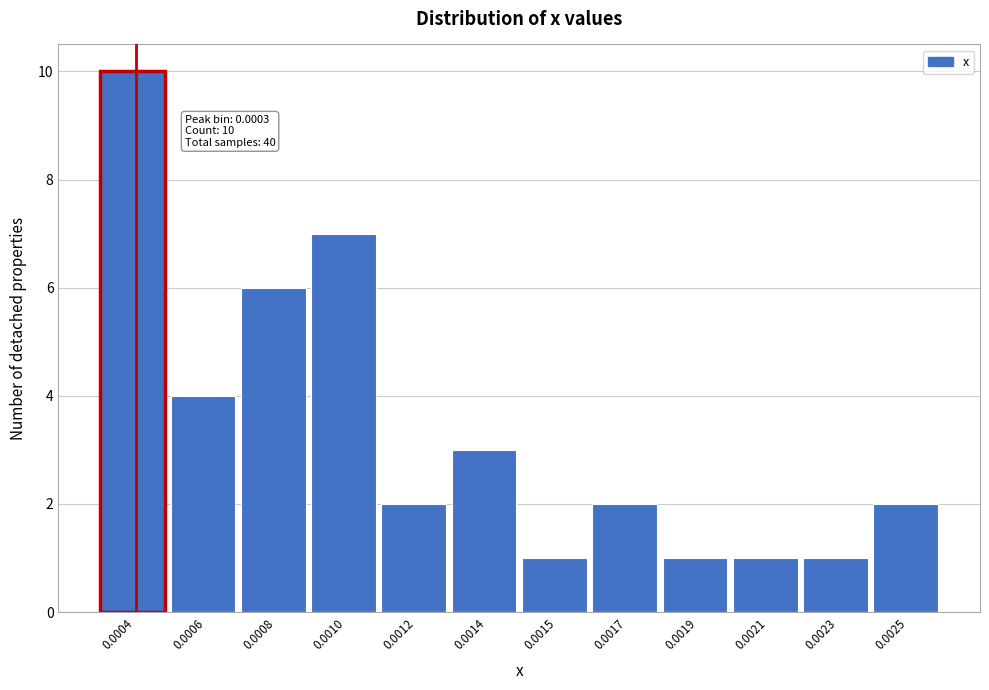

Reading right to left, extract all data points from this chart.

2	1	1	1	2	1	3	2	7	6	4	10